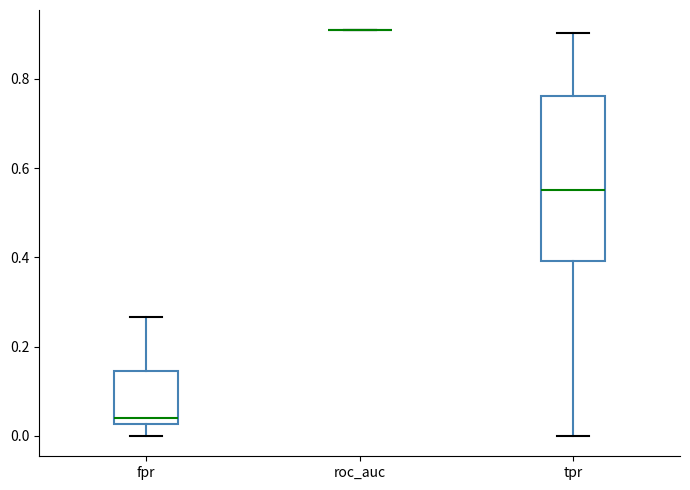

Reading left to right, read every box against the y-axis: the position of its median line, the range the box covers, and the ends of its whiskers. The values are not printed on the chart, so give them approximately, as read against the axis.

fpr: median 0.04, box 0.02 to 0.14, whiskers 0.00 to 0.26
roc_auc: box collapsed to a line at 0.90, whiskers 0.90 to 0.90
tpr: median 0.56, box 0.40 to 0.76, whiskers 0.00 to 0.90